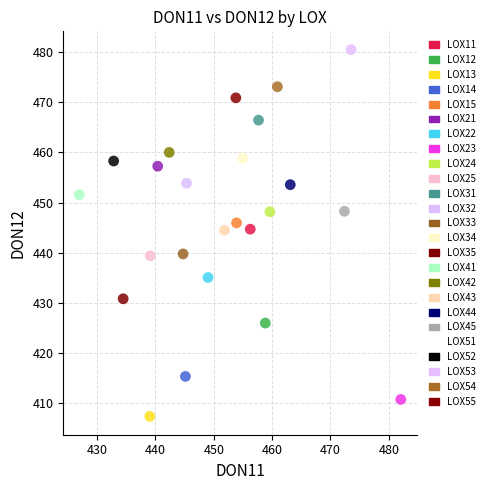

What are all the series names shown in the legend?

LOX11, LOX12, LOX13, LOX14, LOX15, LOX21, LOX22, LOX23, LOX24, LOX25, LOX31, LOX32, LOX33, LOX34, LOX35, LOX41, LOX42, LOX43, LOX44, LOX45, LOX51, LOX52, LOX53, LOX54, LOX55